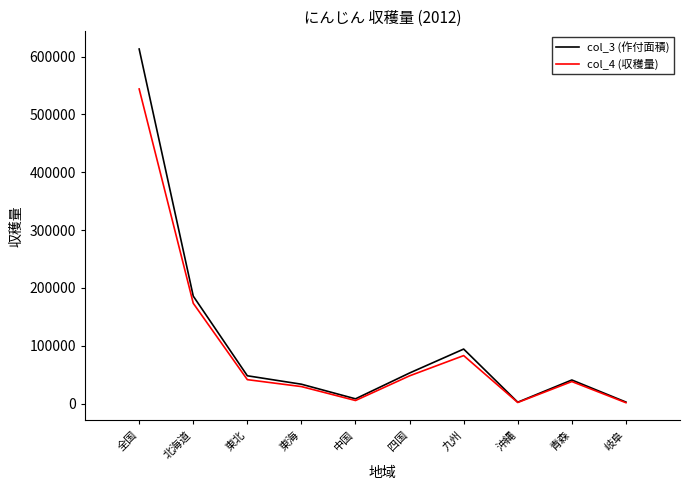

At which label does col_4 (収穫量) reach its peak?

全国